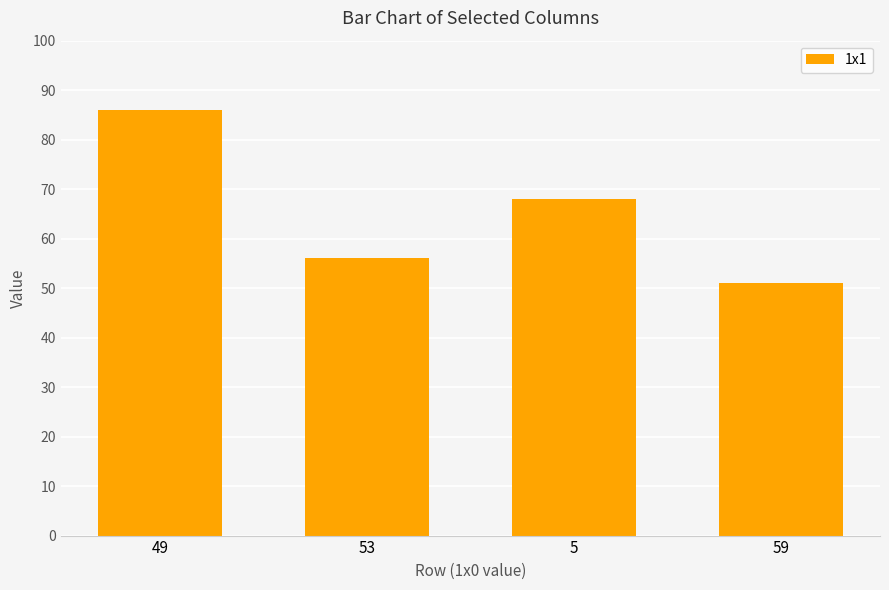

Which has a higher value, 49 or 53?

49